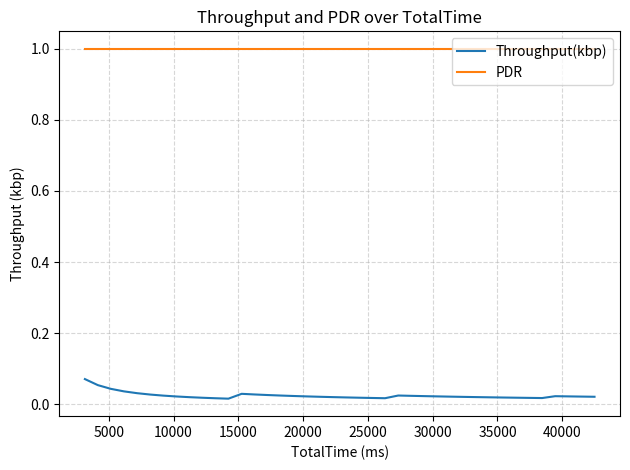

What is the highest value of the PDR series?

1.0